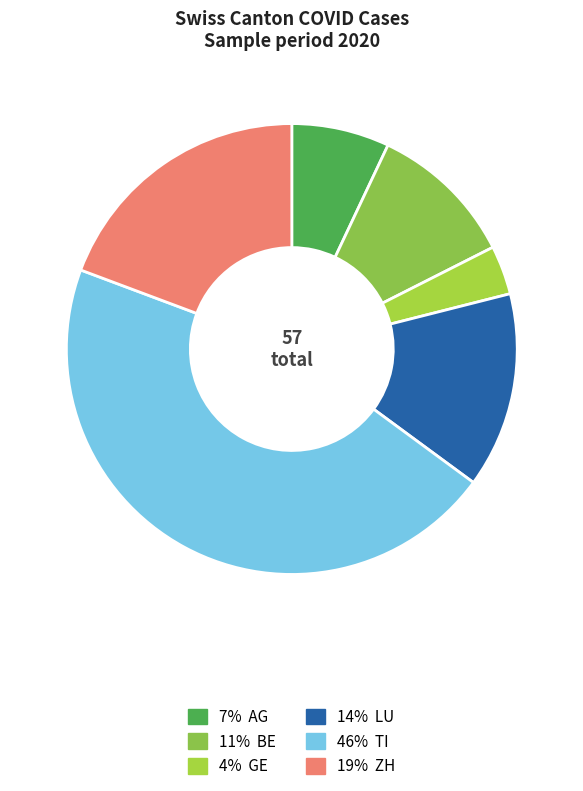

How many segments does this pie chart have?

6